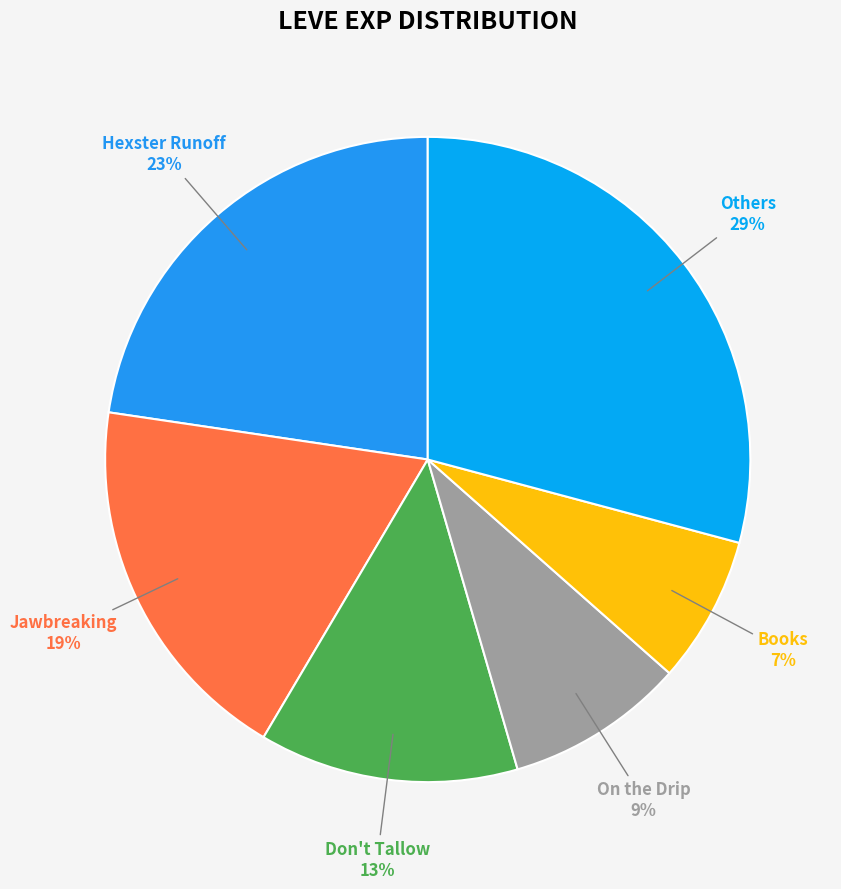

To the nearest percent, what is the difference between the largest and smallest slice percentages?

22%